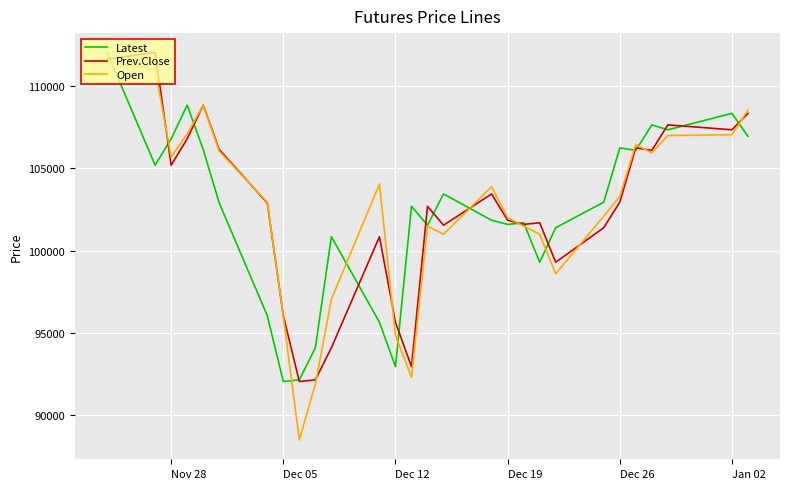

What is the highest value of the Latest series?

112050